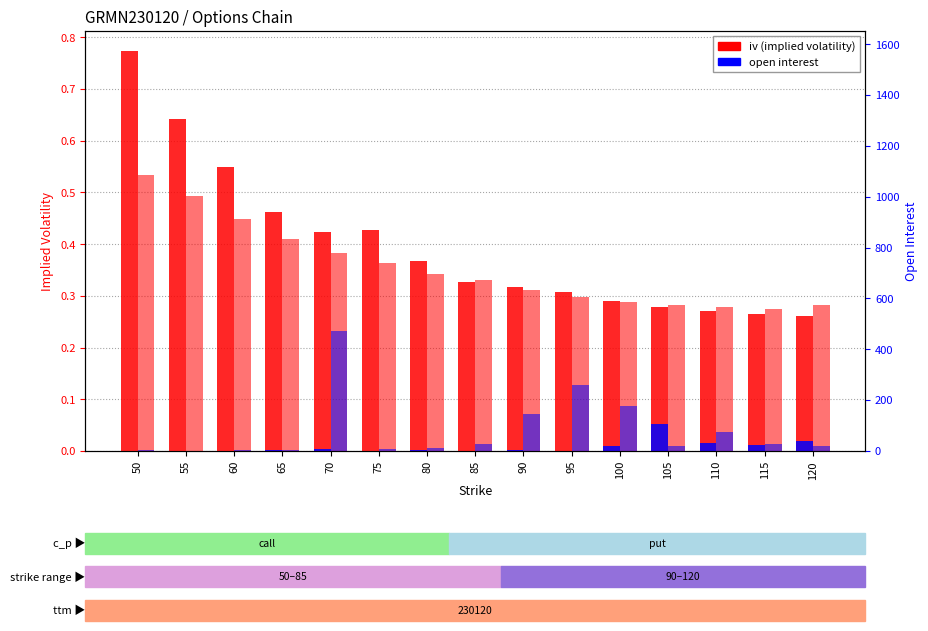

How many iv_put values are between 0 and 1?

15